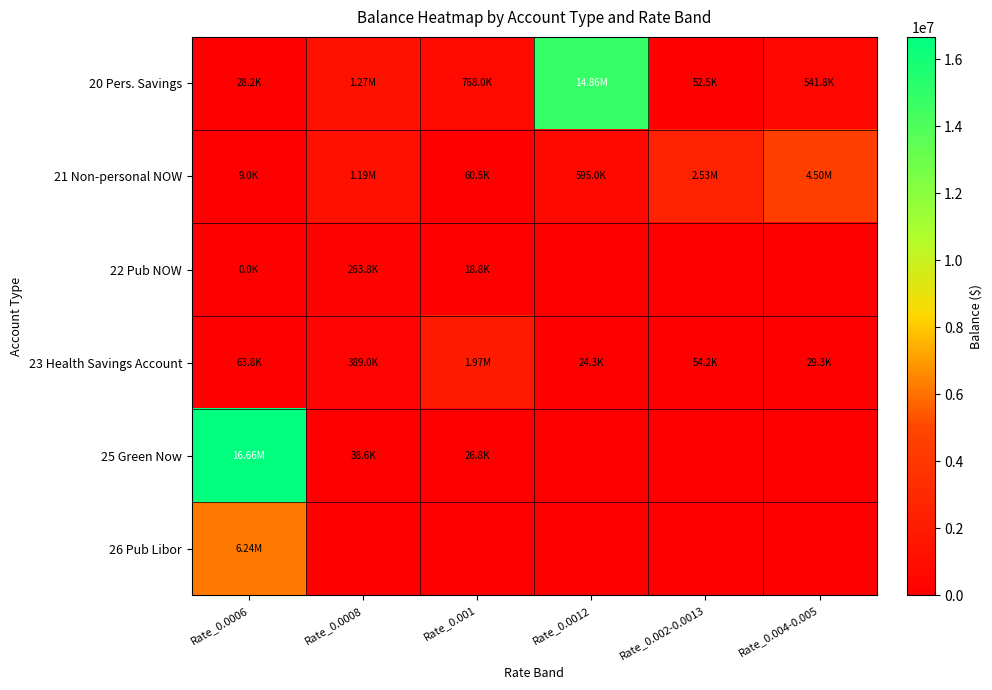

Reading left to right, what are all the values shown in this chart?

20 Pers. Savings: Rate_0.0006=28175.1	Rate_0.0008=1272218.5	Rate_0.001=767992.3	Rate_0.0012=14856513.1	Rate_0.002-0.0013=52467.1	Rate_0.004-0.005=541758.3
21 Non-personal NOW: Rate_0.0006=8997.4	Rate_0.0008=1188608.8	Rate_0.001=60534.2	Rate_0.0012=594999.2	Rate_0.002-0.0013=2533802.6	Rate_0.004-0.005=4504983.3
22 Pub NOW: Rate_0.0006=43.1	Rate_0.0008=263791.0	Rate_0.001=18803.5	Rate_0.0012=0.0	Rate_0.002-0.0013=0.0	Rate_0.004-0.005=0.0
23 Health Savings Account: Rate_0.0006=63817.3	Rate_0.0008=389020.7	Rate_0.001=1970670.2	Rate_0.0012=24272.0	Rate_0.002-0.0013=54240.5	Rate_0.004-0.005=29252.4
25 Green Now: Rate_0.0006=16659907.7	Rate_0.0008=38623.6	Rate_0.001=26805.8	Rate_0.0012=0.0	Rate_0.002-0.0013=0.0	Rate_0.004-0.005=0.0
26 Pub Libor: Rate_0.0006=6241432.9	Rate_0.0008=0.0	Rate_0.001=0.0	Rate_0.0012=0.0	Rate_0.002-0.0013=0.0	Rate_0.004-0.005=0.0